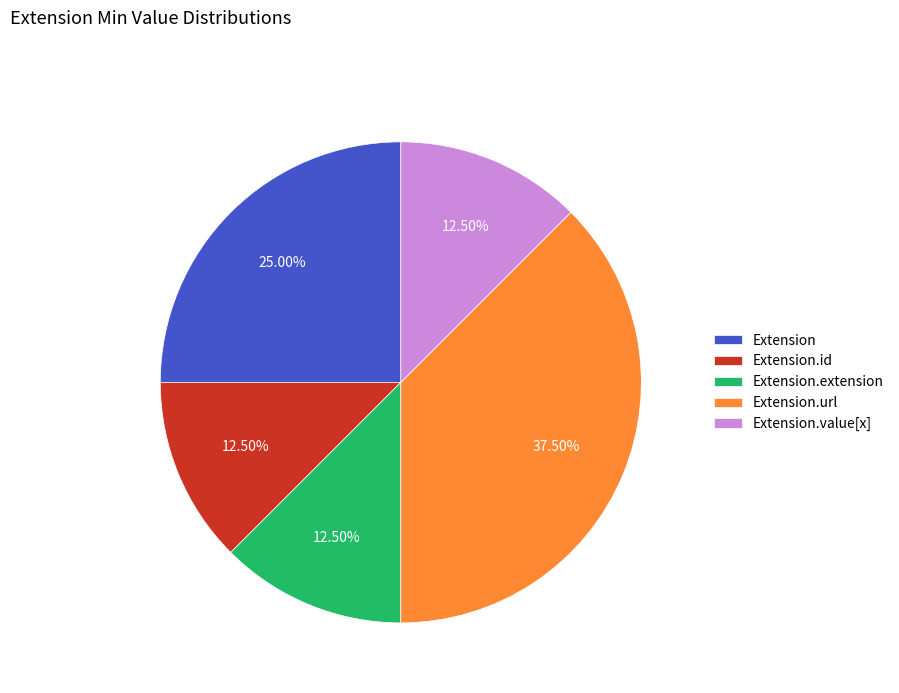

To the nearest percent, what is the average slice percentage?

20%